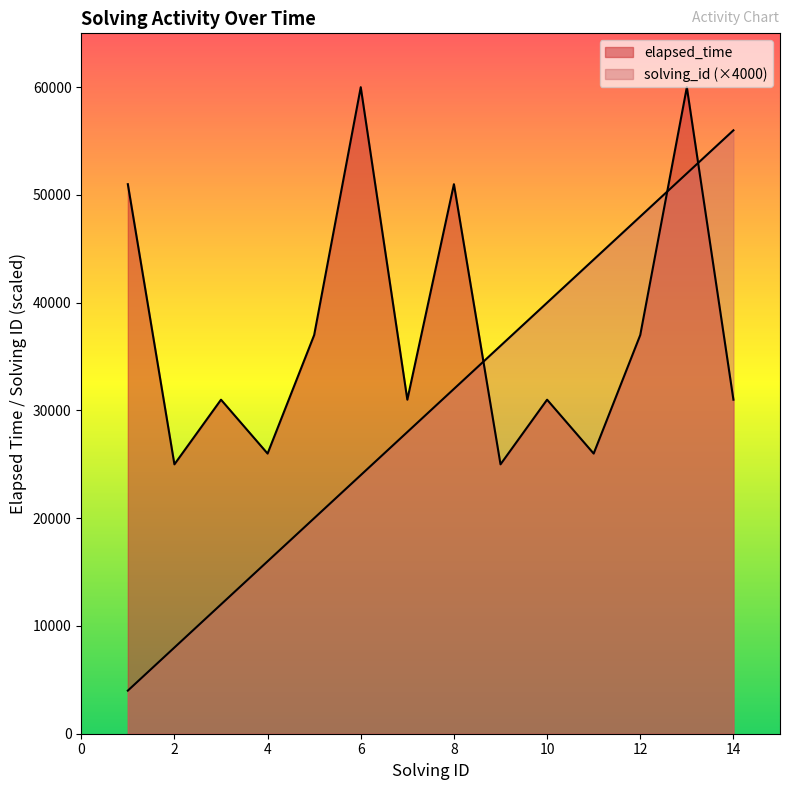

At how many categories does at least one series exceed 28188?

12